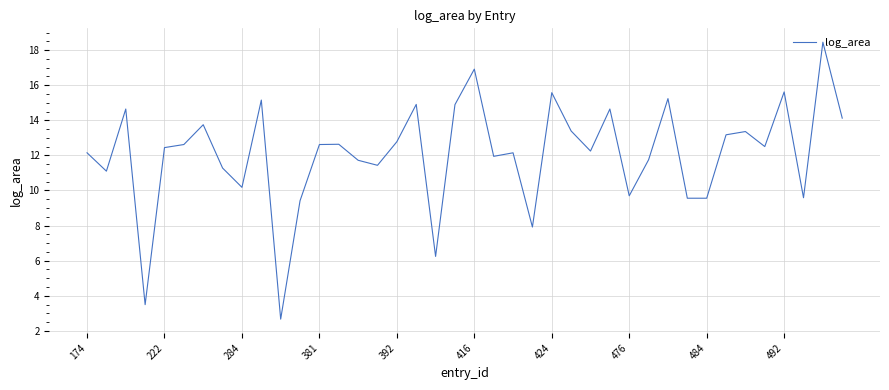

What is the smallest value displayed?

2.7